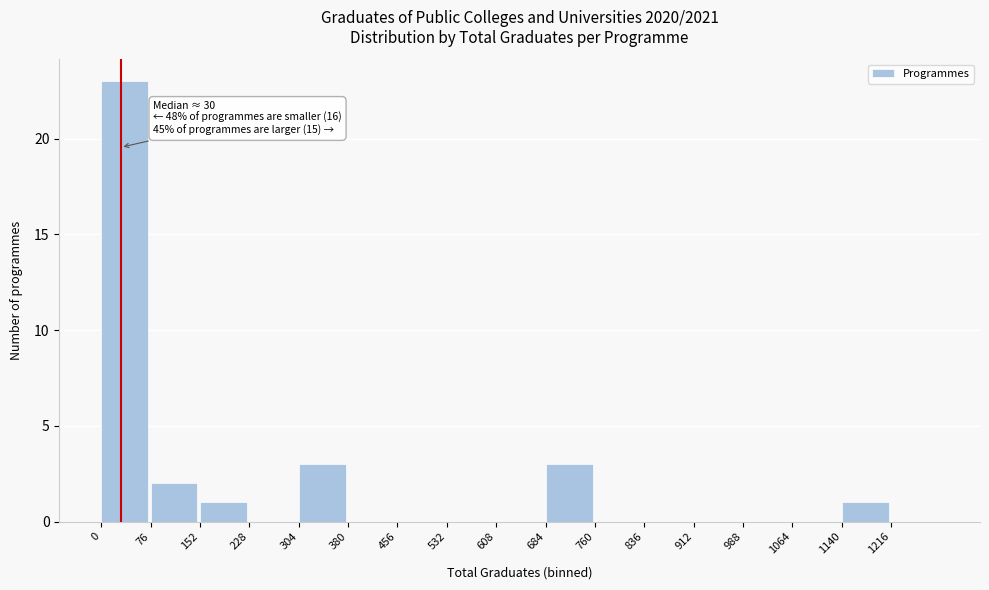

Over which range of the x-axis is the bar tallest?

0 to 76